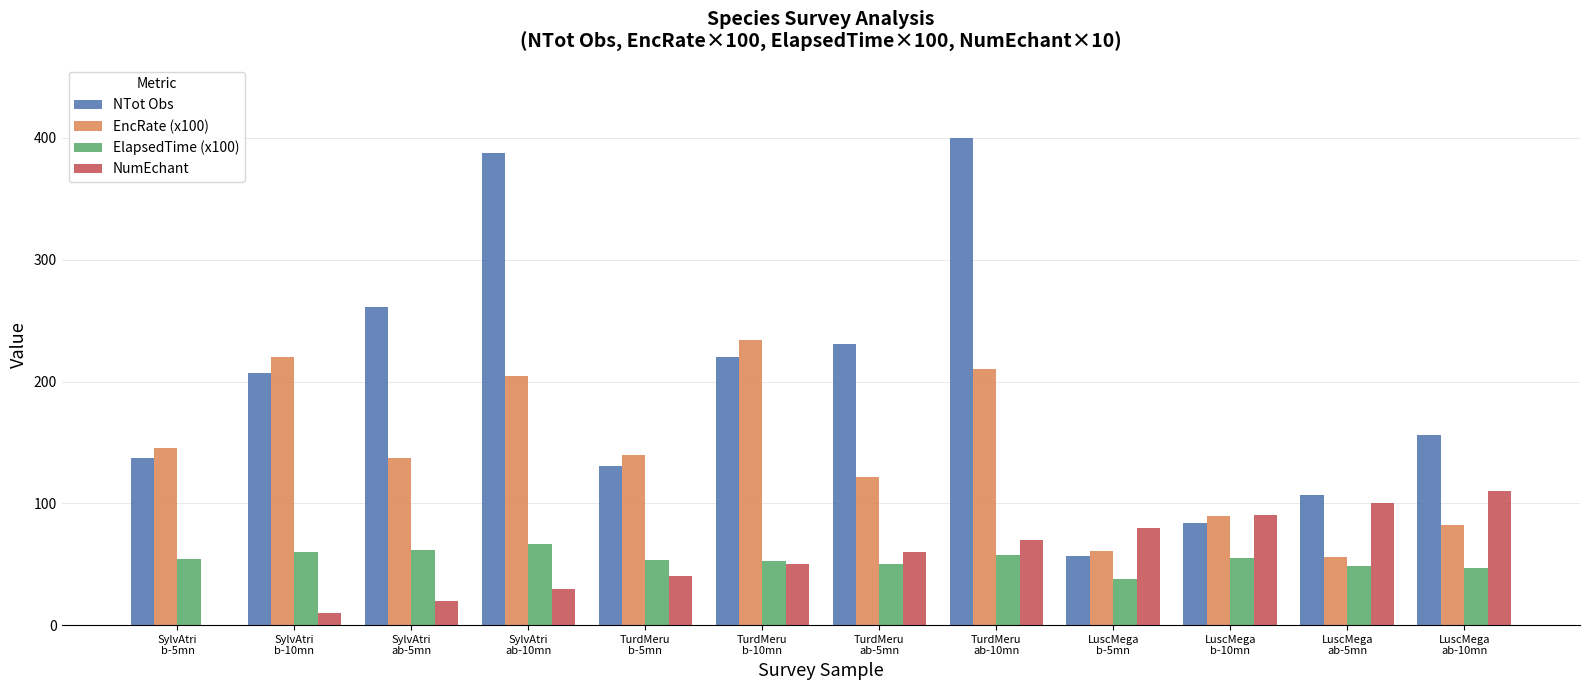

Which series has the largest total across all categories?

NTot Obs